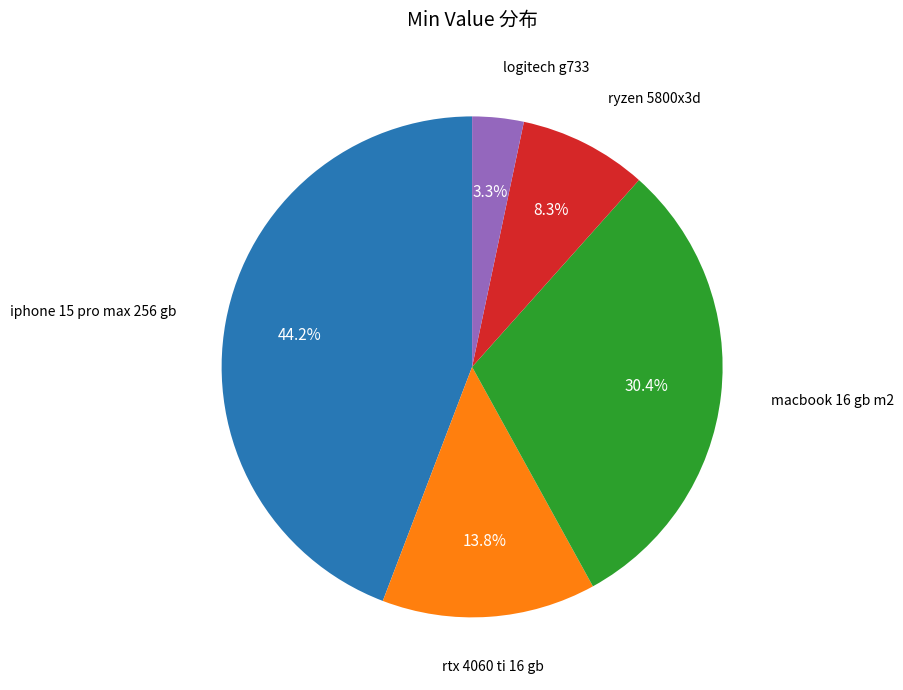

Is it true that ryzen 5800x3d is 8% of the pie?

True